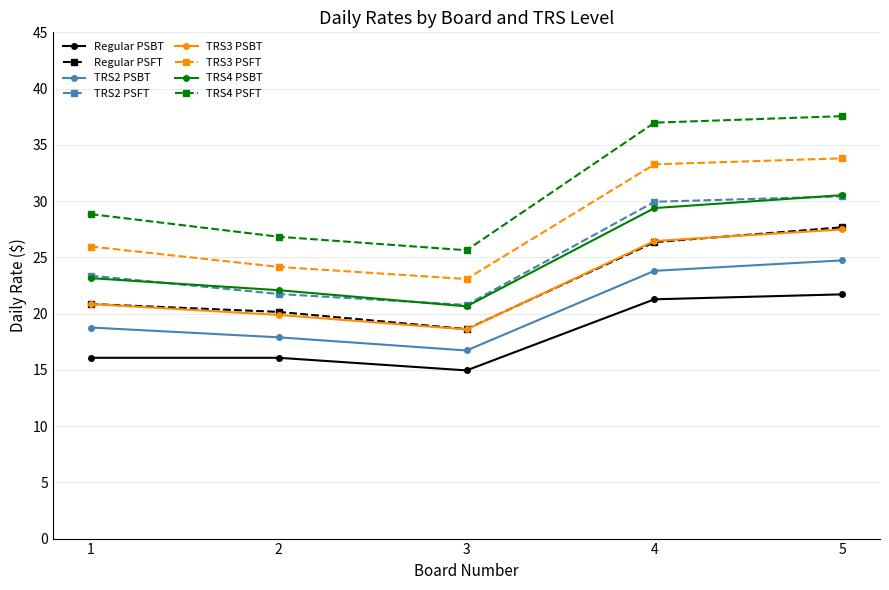

What is the spread (max minus min) of values at 4?

15.7